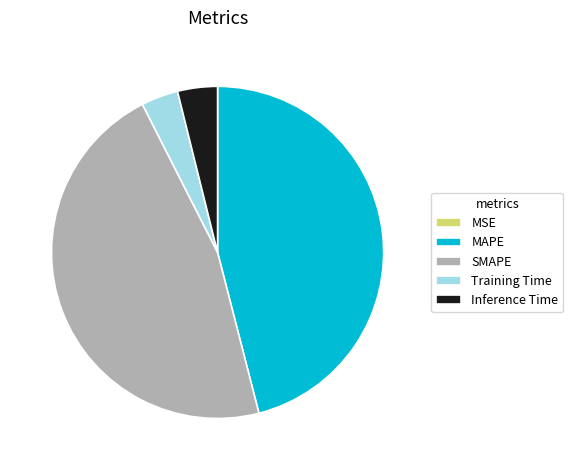

Which has a higher value, SMAPE or MAPE?

SMAPE